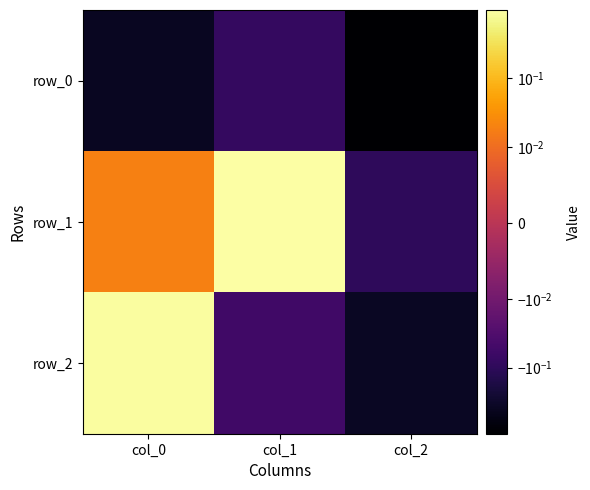

At which label is row_1 closest to 0?

col_0